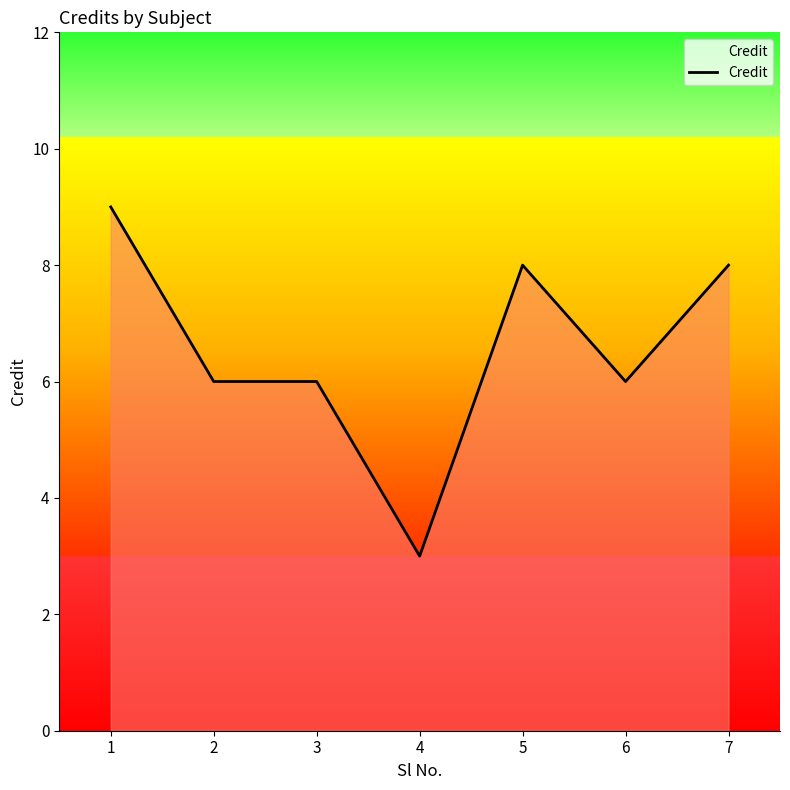

What is the change in value from 5 to 6?

-2